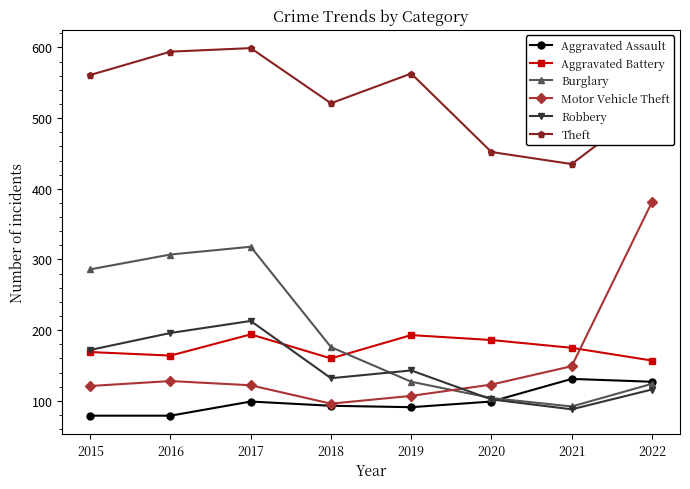

True or false: Aggravated Assault and Aggravated Battery intersect in this chart.

False